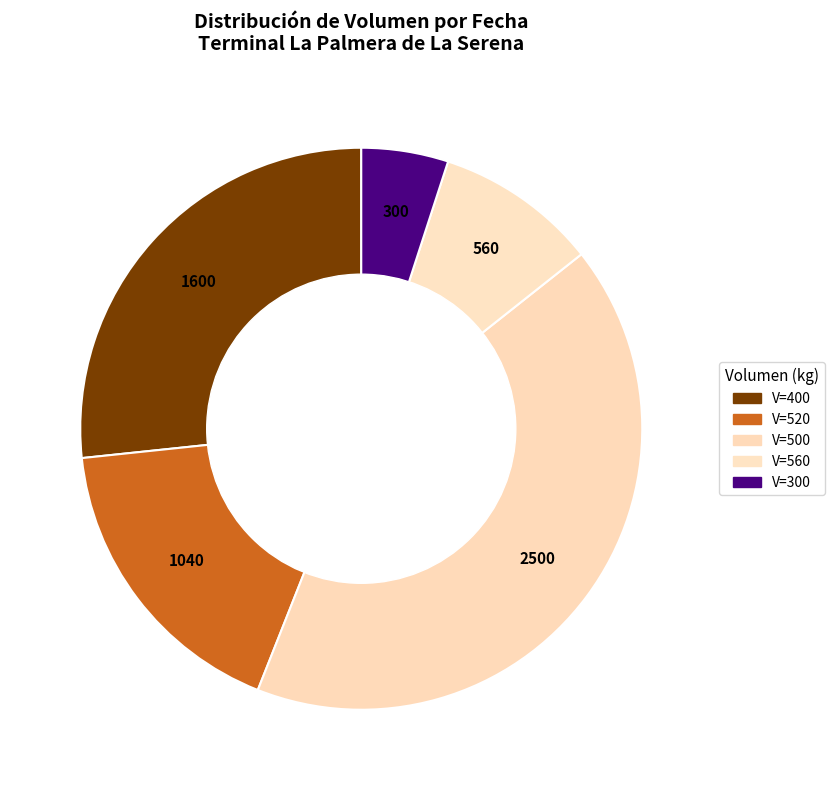

How many slices are in this pie chart?

5